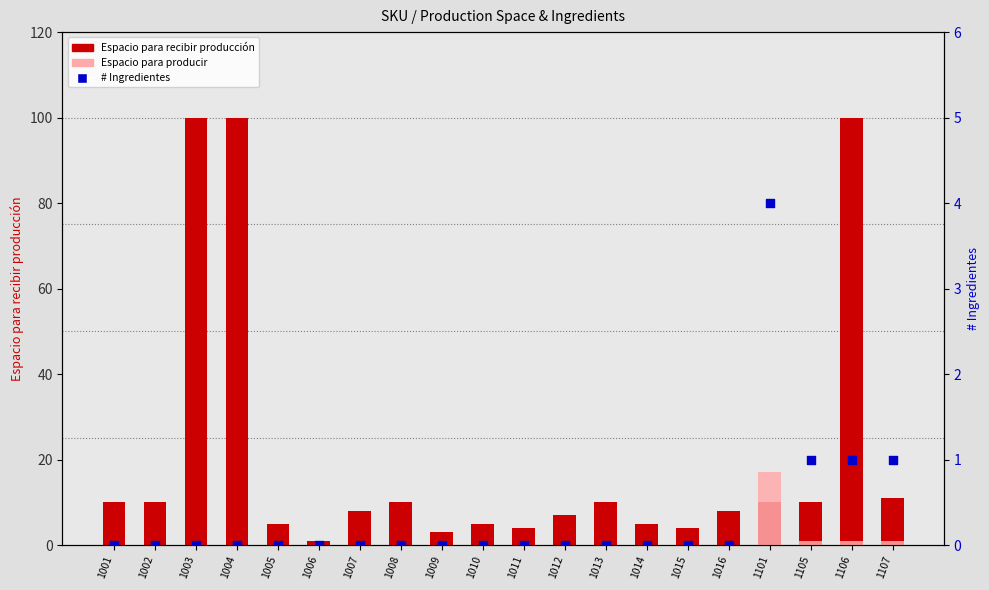

Is the value of Espacio para recibir producción at 1015 greater than the value of Espacio para producir at 1009?

Yes